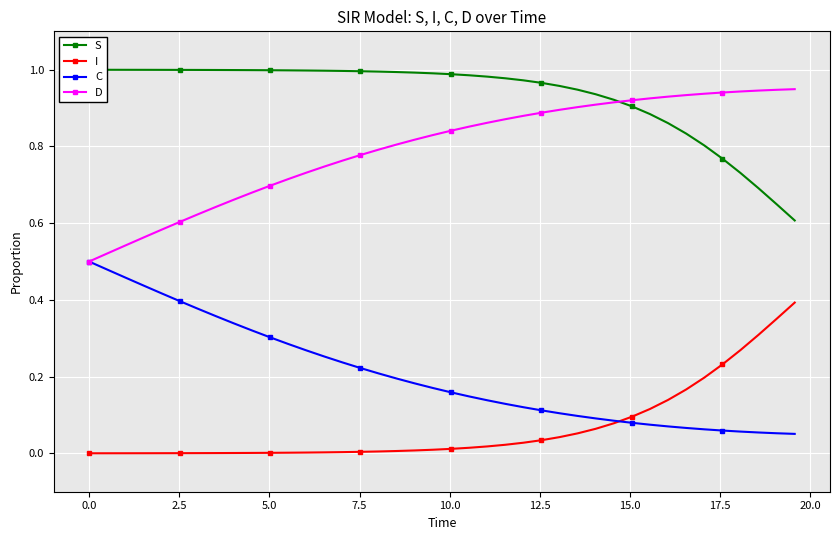

Reading right to left, extract all data points from this chart.

S: 0.6	0.6	0.7	0.7	0.8	0.8	0.8	0.9	0.9	0.9	0.9	0.9	0.9	1.0	1.0	1.0	1.0	1.0	1.0	1.0	1.0	1.0	1.0	1.0	1.0	1.0	1.0	1.0	1.0	1.0	1.0	1.0	1.0	1.0	1.0	1.0	1.0	1.0	1.0	1.0
I: 0.4	0.4	0.3	0.3	0.2	0.2	0.2	0.1	0.1	0.1	0.1	0.1	0.1	0.0	0.0	0.0	0.0	0.0	0.0	0.0	0.0	0.0	0.0	0.0	0.0	0.0	0.0	0.0	0.0	0.0	0.0	0.0	0.0	0.0	0.0	0.0	0.0	0.0	0.0	0.0
C: 0.1	0.1	0.1	0.1	0.1	0.1	0.1	0.1	0.1	0.1	0.1	0.1	0.1	0.1	0.1	0.1	0.1	0.1	0.1	0.2	0.2	0.2	0.2	0.2	0.2	0.2	0.3	0.3	0.3	0.3	0.3	0.3	0.4	0.4	0.4	0.4	0.4	0.5	0.5	0.5
D: 0.9	0.9	0.9	0.9	0.9	0.9	0.9	0.9	0.9	0.9	0.9	0.9	0.9	0.9	0.9	0.9	0.9	0.9	0.9	0.8	0.8	0.8	0.8	0.8	0.8	0.8	0.7	0.7	0.7	0.7	0.7	0.7	0.6	0.6	0.6	0.6	0.6	0.5	0.5	0.5